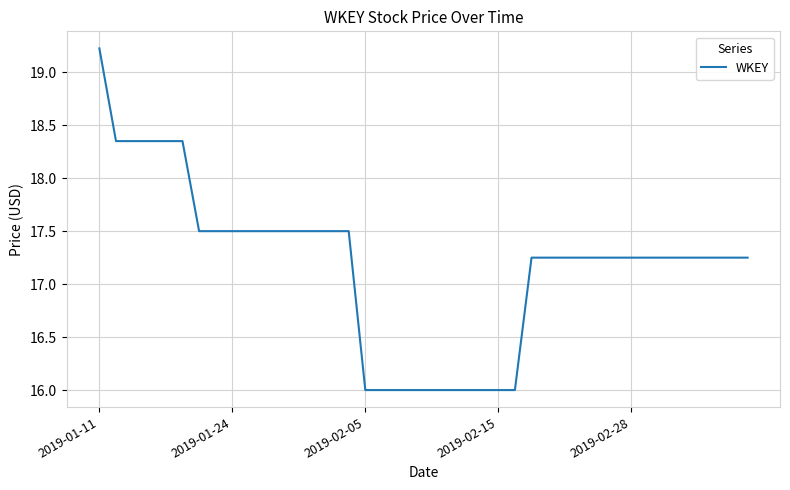

What is the difference between the maximum and second lowest values?

3.2